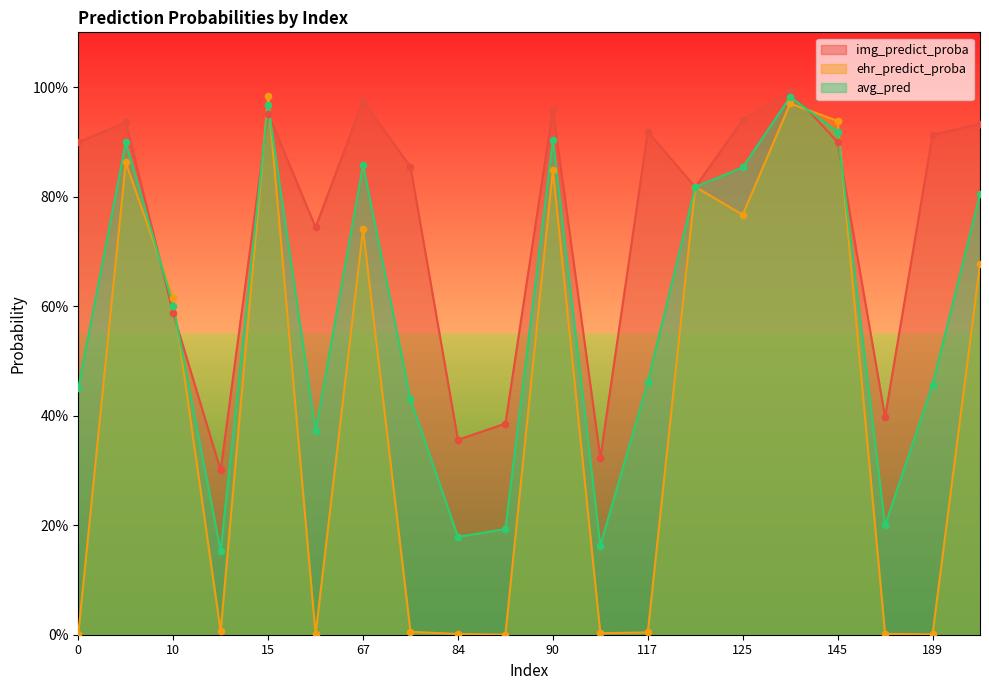

Which series reaches the minimum Y coordinate?

ehr_predict_proba